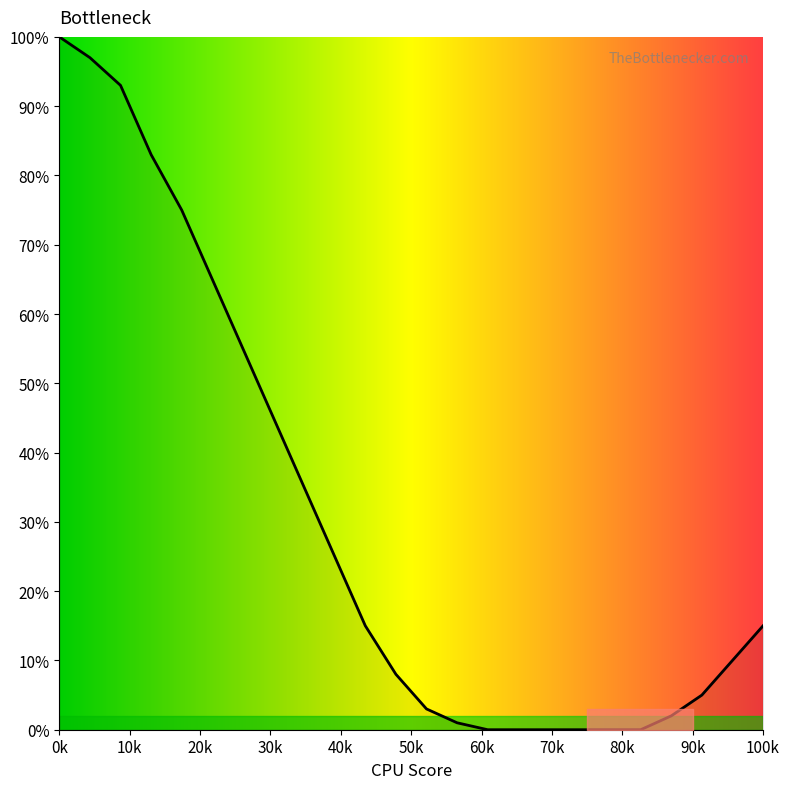

Count the number of categories in the chart.

24